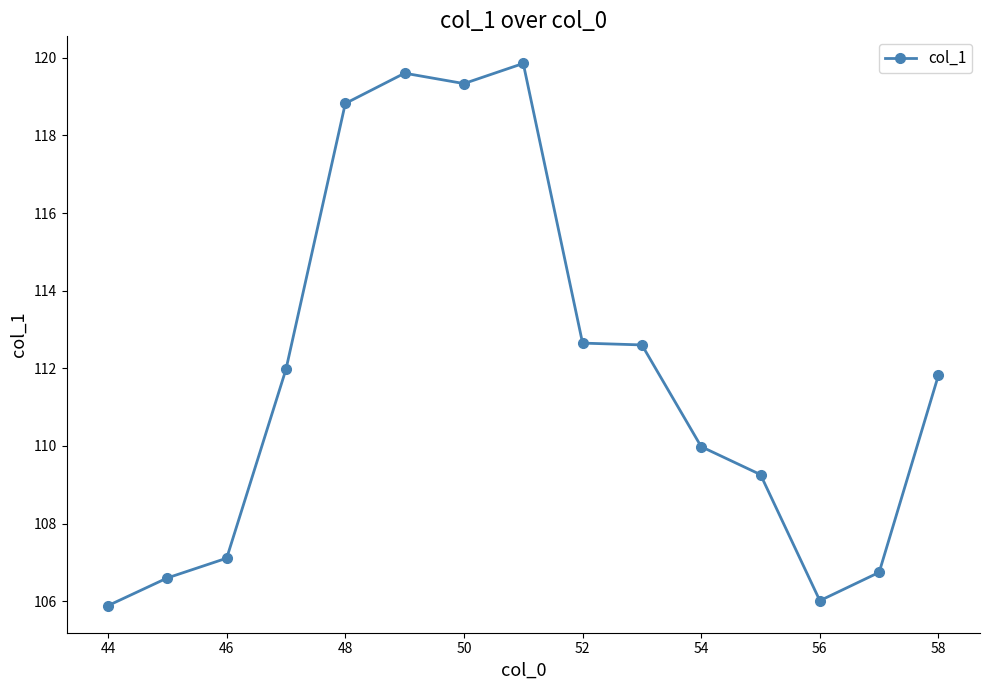

What is the difference between the maximum and minimum values?

14.0